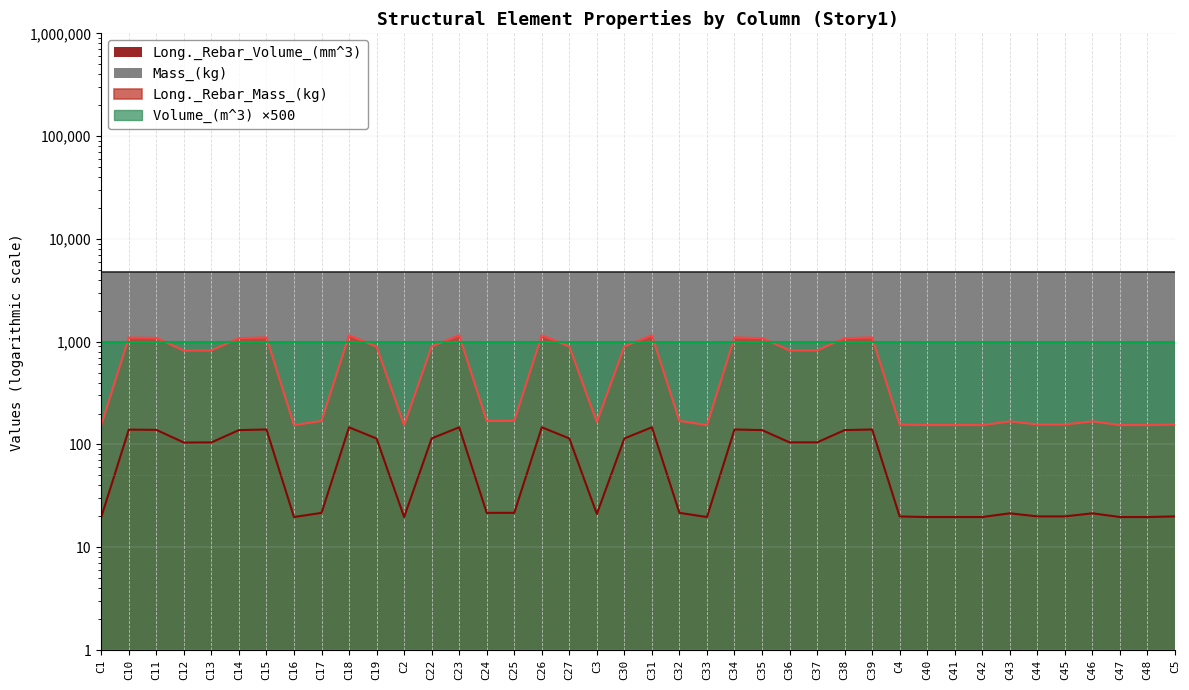

How many lines are shown in the chart?

2